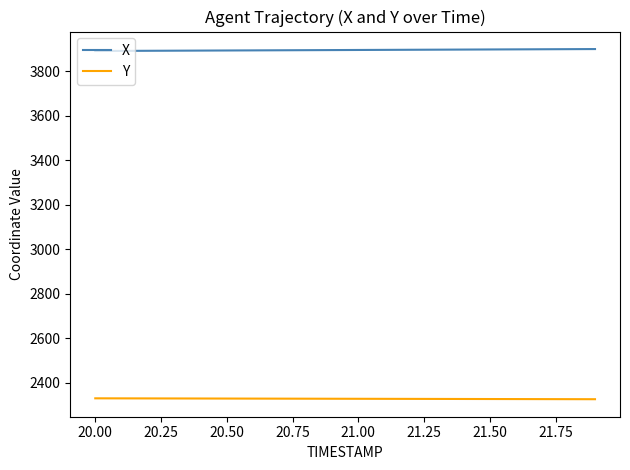

Which series has the largest total across all categories?

X